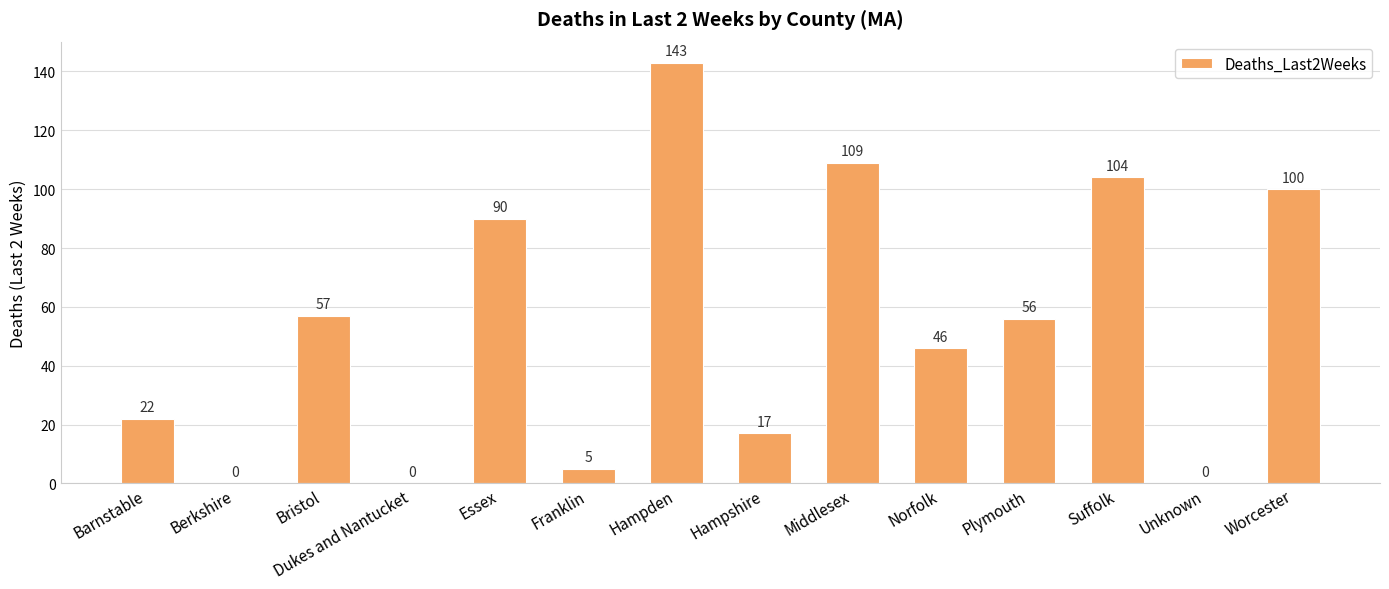

What is the change in value from Essex to Unknown?

-90